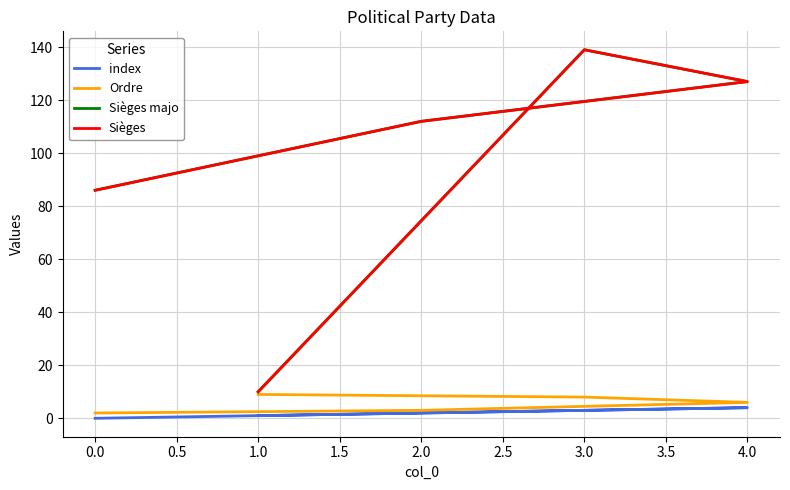

True or false: Ordre has a value of 3 at 0.0.

False